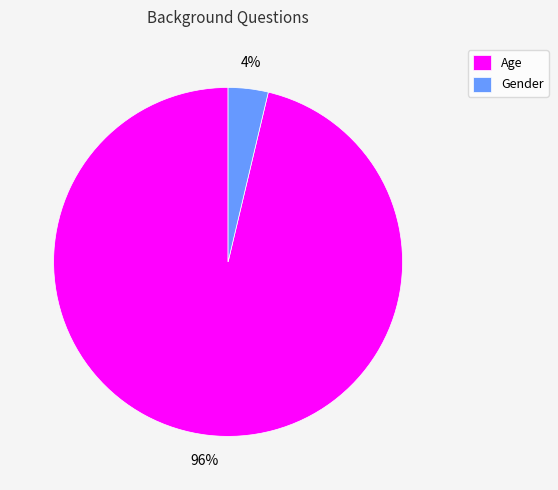

Is there a majority slice in this chart?

Yes